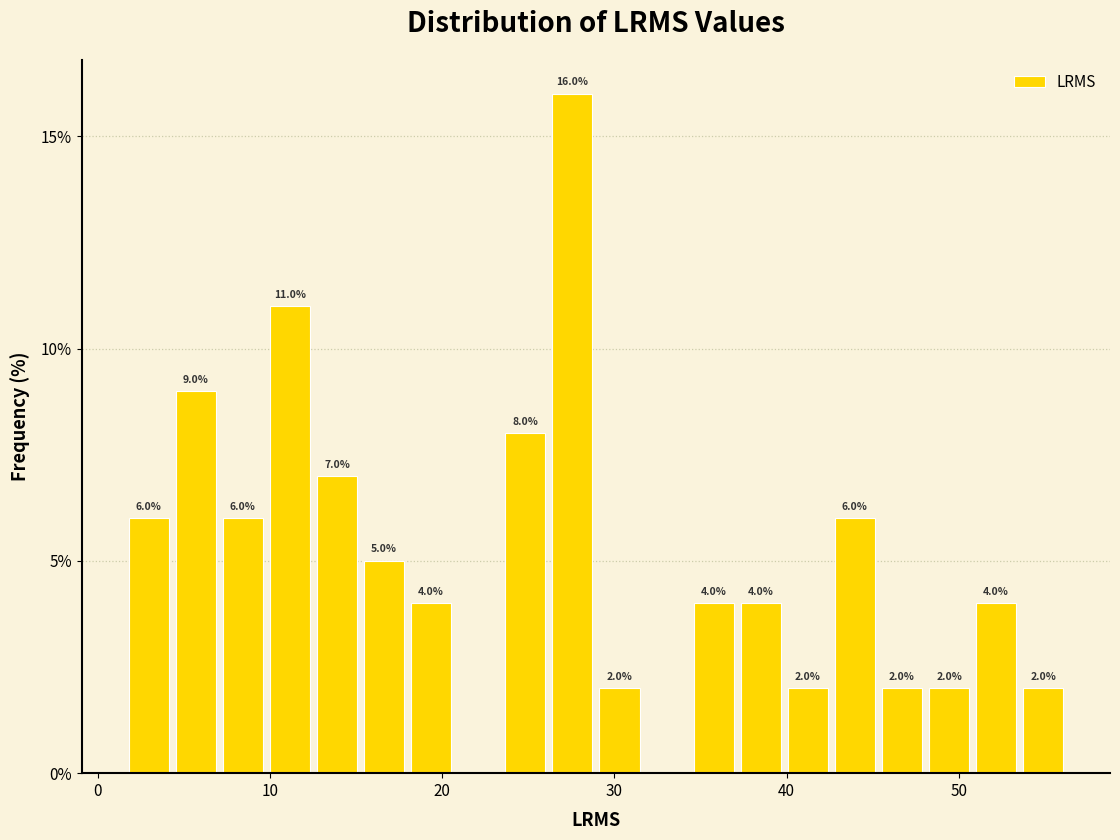

Around what value on the x-axis is the tallest bar? Give the approximate position of its centre, as read against the axis.

28